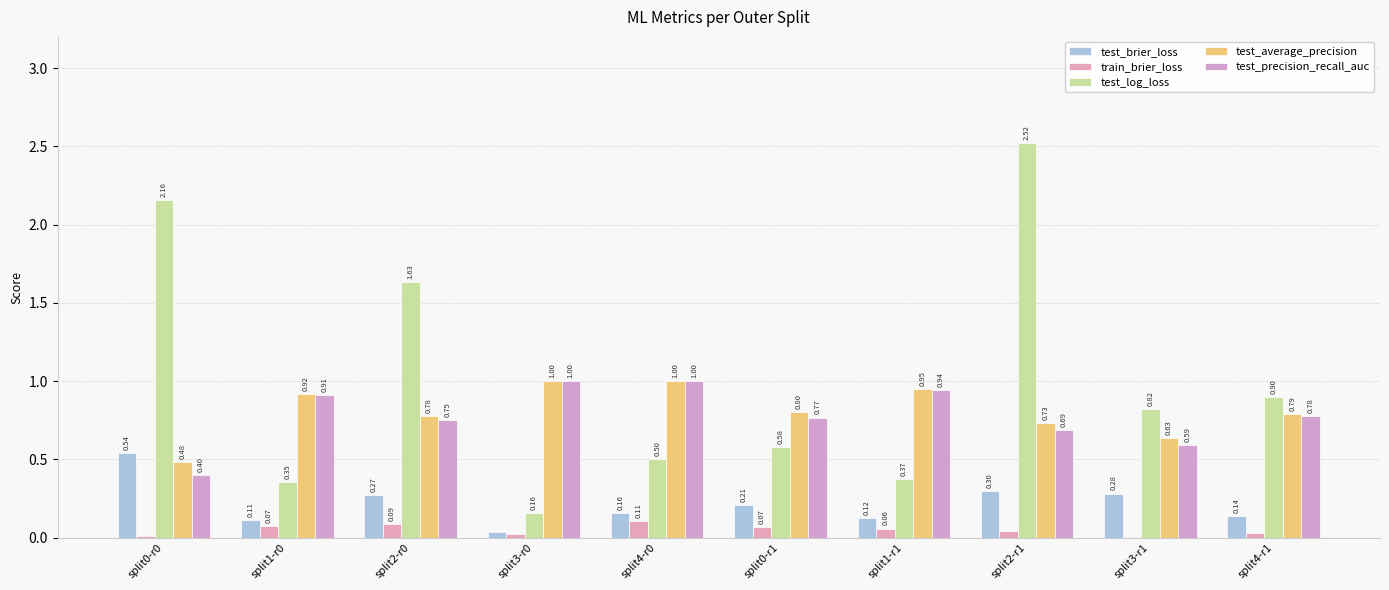

How many groups of bars are there?

10